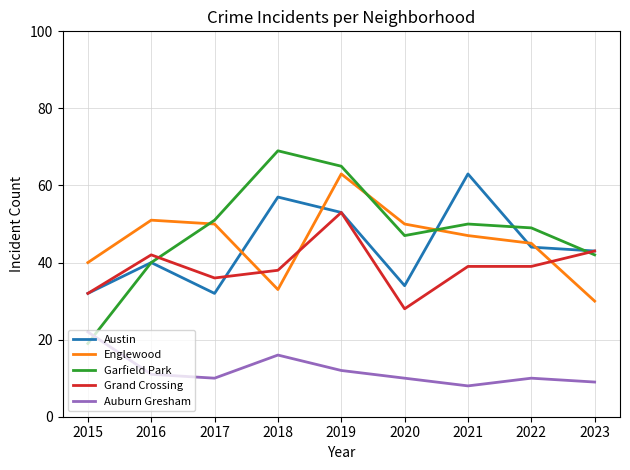

Between 2015 and 2022, which series saw the biggest shift?

Garfield Park